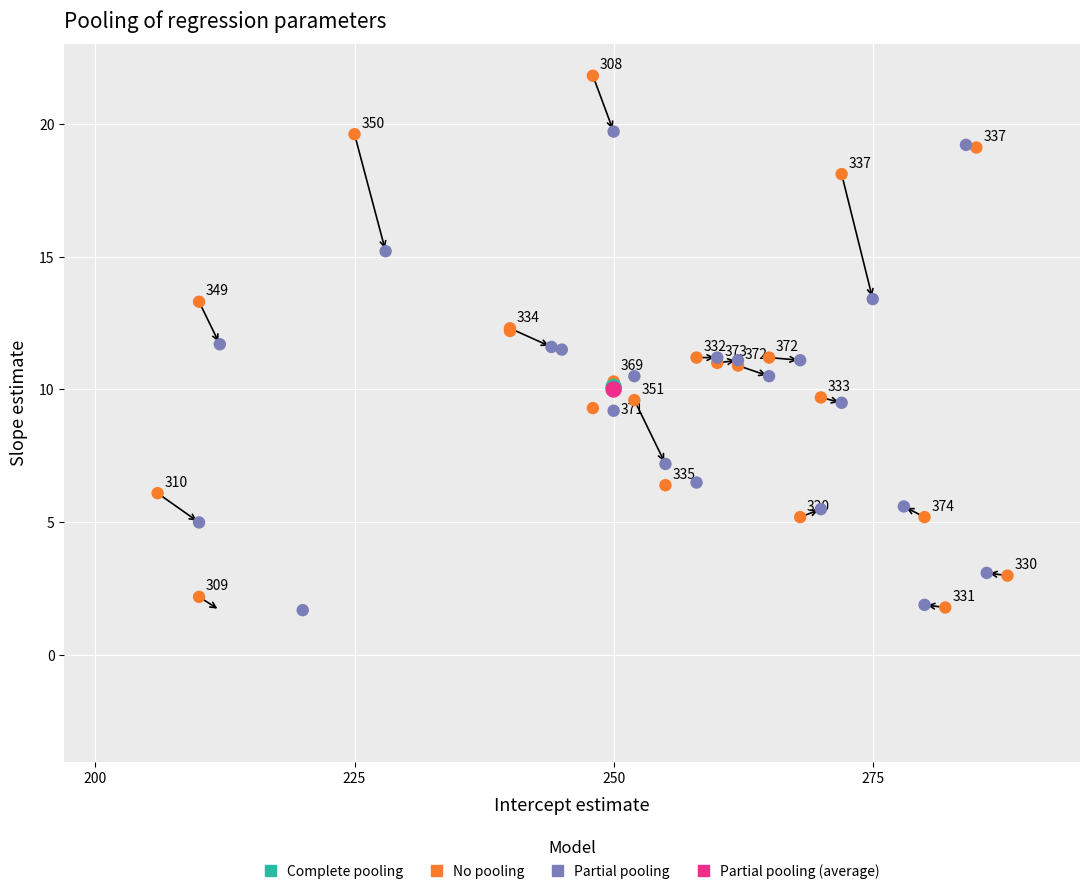

What are all the series names shown in the legend?

Complete pooling, No pooling, Partial pooling, Partial pooling (average)